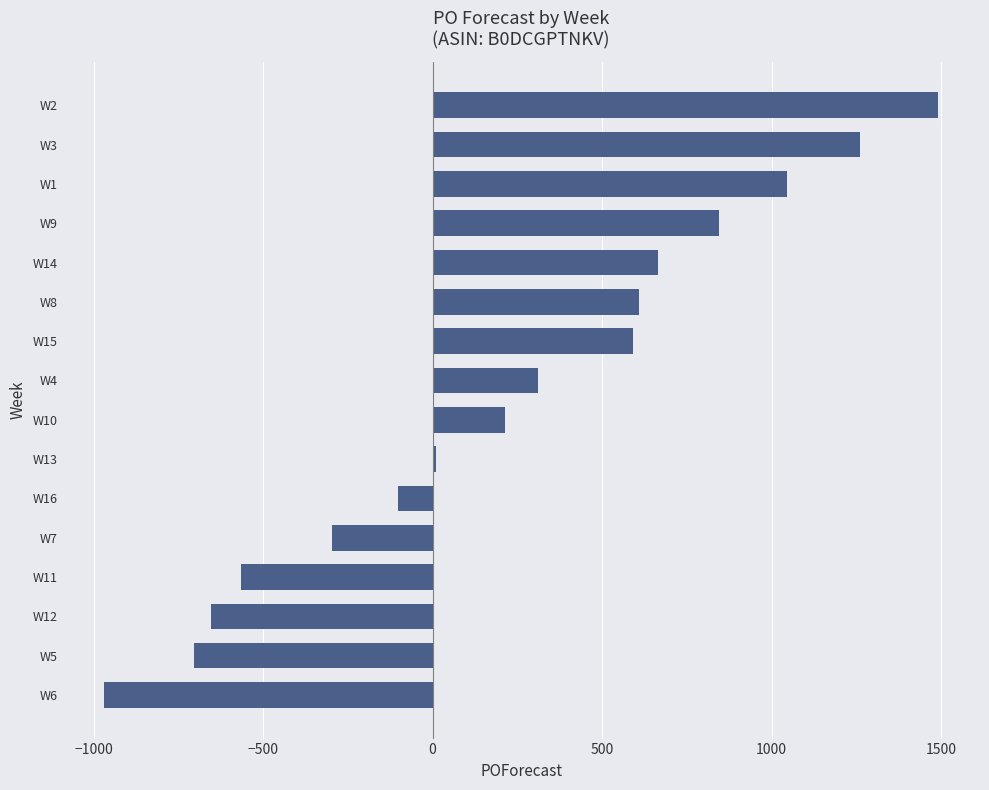

Reading bottom to top, extract all data points from this chart.

W6=-969	W5=-705	W12=-653	W11=-565	W7=-298	W16=-102	W13=11	W10=215	W4=311	W15=591	W8=609	W14=666	W9=844	W1=1046	W3=1260	W2=1492